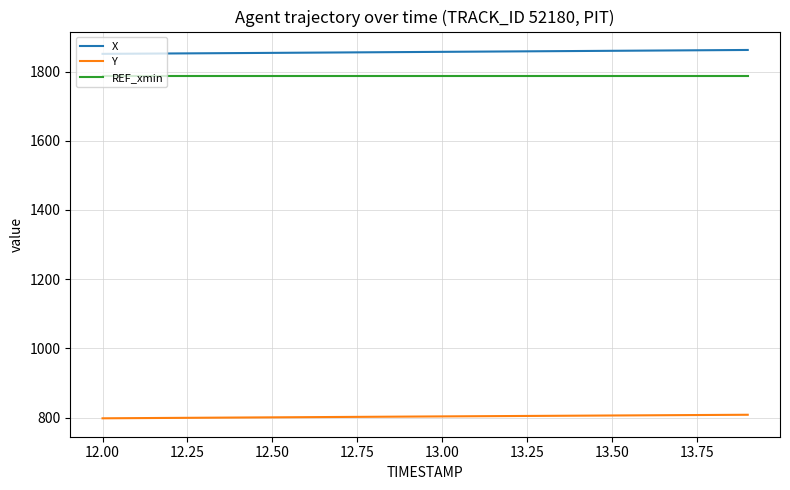

List the series in order of their peak value, lowest first.

Y, REF_xmin, X